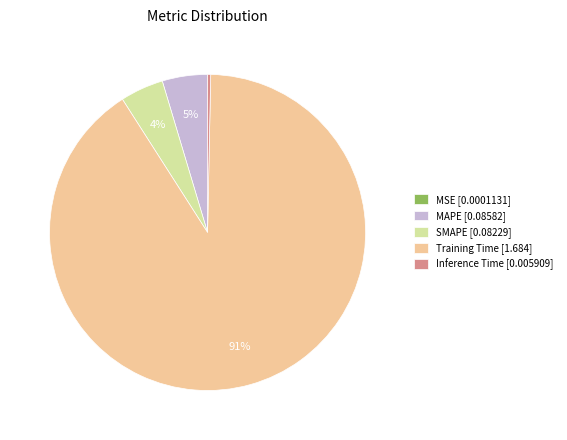

To the nearest percent, what is the average slice percentage?

20%